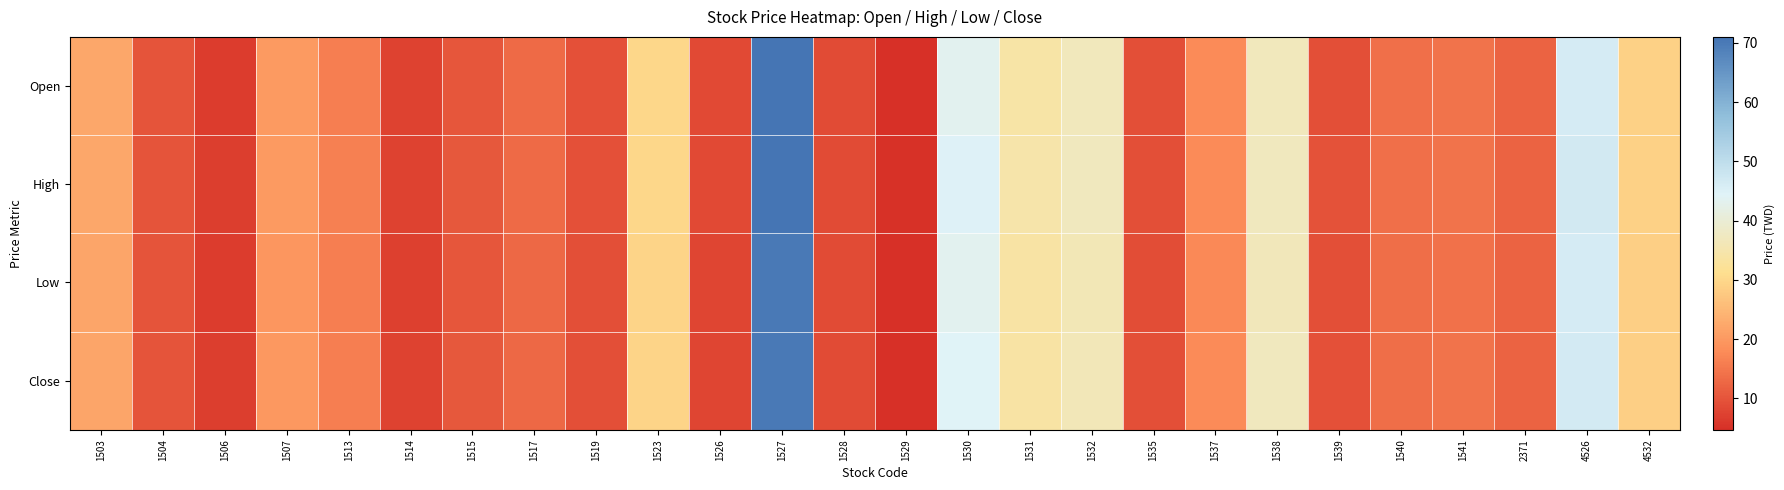

What is the total value across all series at 4526?

185.7